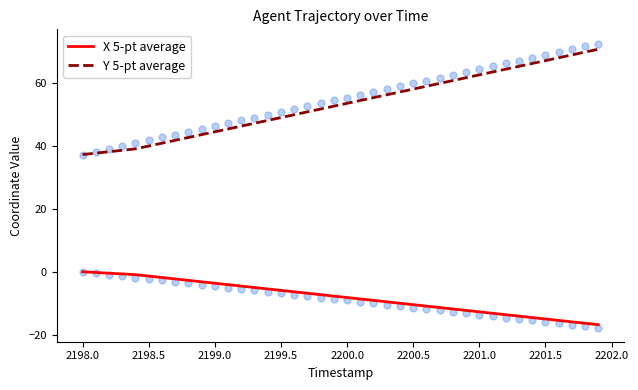

True or false: X 5-pt average and Y 5-pt average cross at least once.

False